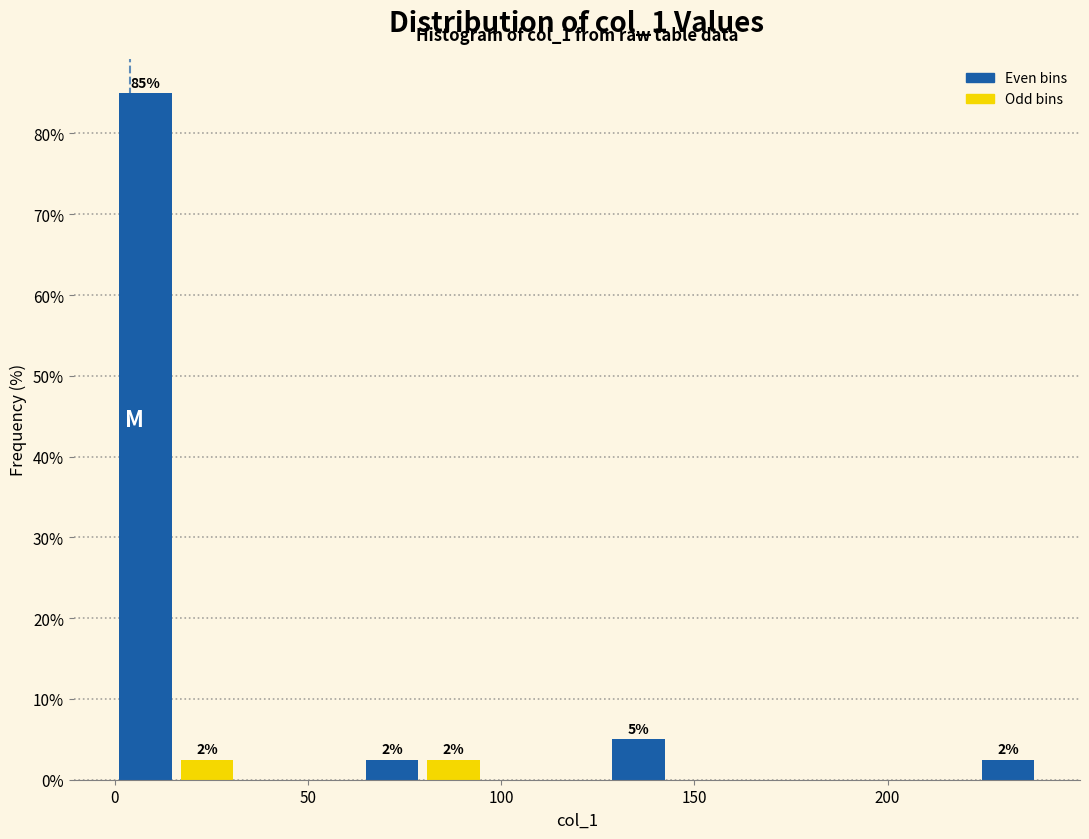

Read against the x-axis, roughly where is the centre of the tallest bar?

10